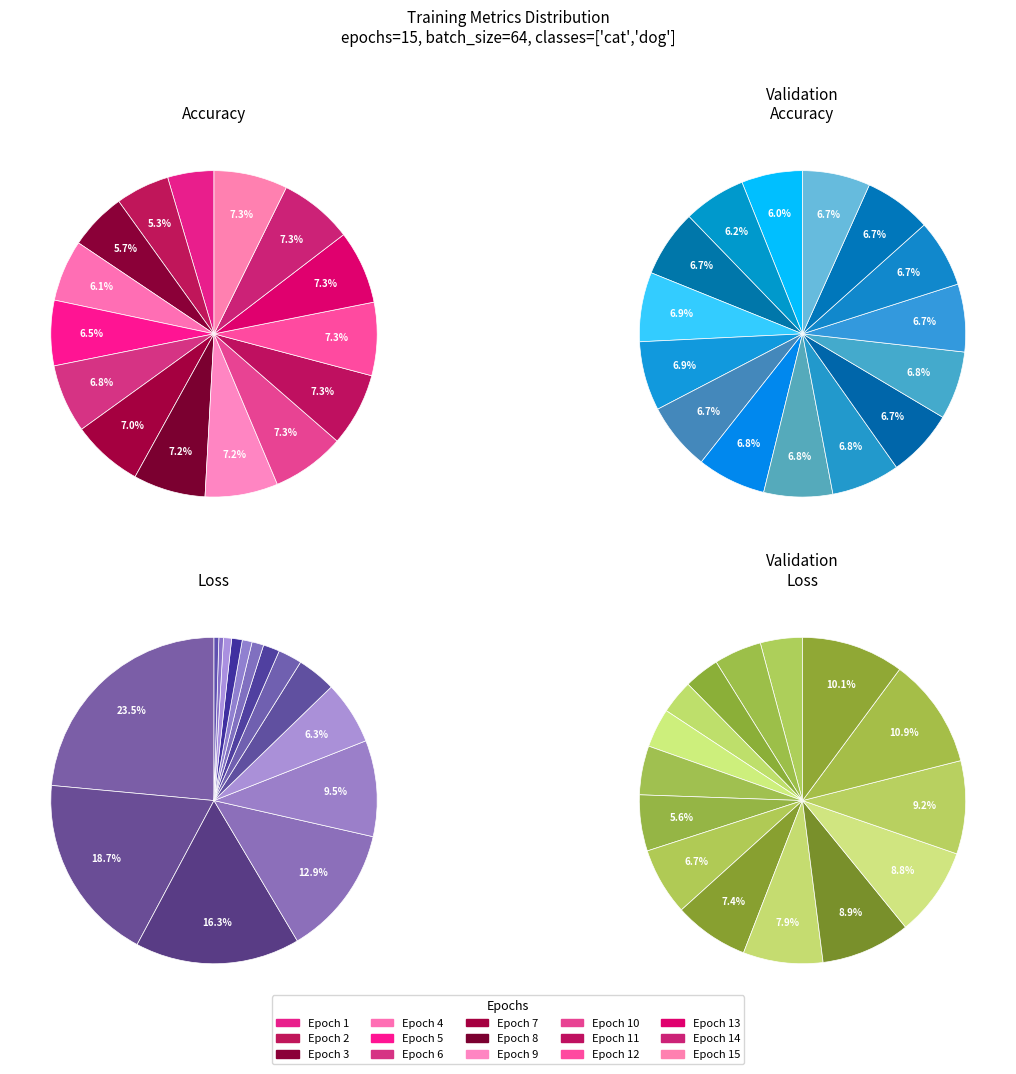

Between 7 and 5, which is larger?

7